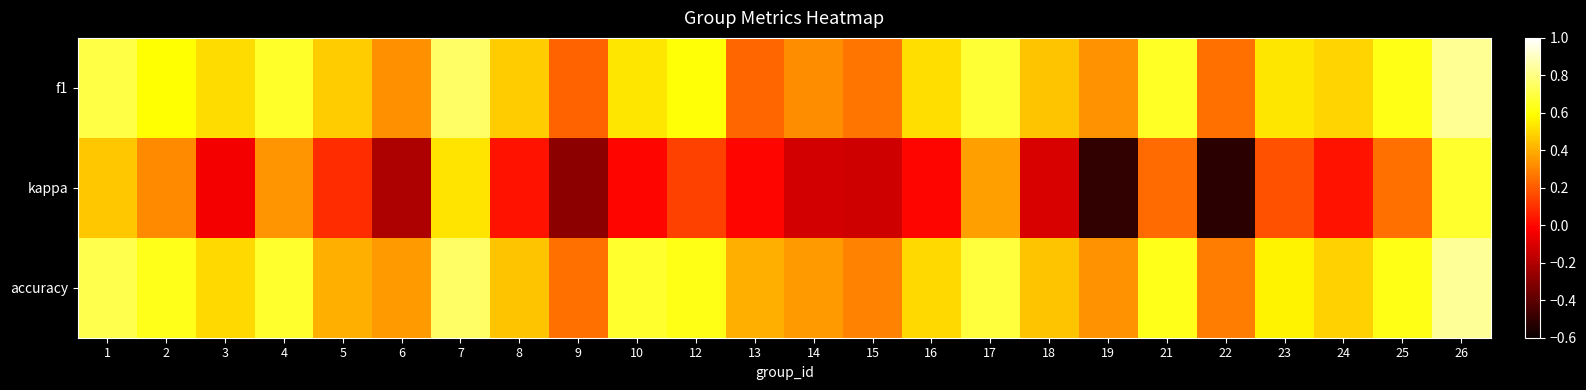

Reading right to left, transcribe all the data shown in this chart.

f1: 26=0.8	25=0.6	24=0.5	23=0.5	22=0.3	21=0.7	19=0.3	18=0.5	17=0.7	16=0.5	15=0.3	14=0.3	13=0.2	12=0.6	10=0.5	9=0.2	8=0.5	7=0.8	6=0.3	5=0.5	4=0.7	3=0.5	2=0.6	1=0.7
kappa: 26=0.7	25=0.2	24=0.0	23=0.2	22=-0.5	21=0.2	19=-0.5	18=-0.1	17=0.4	16=0.0	15=-0.1	14=-0.1	13=0.0	12=0.1	10=0.0	9=-0.3	8=0.0	7=0.5	6=-0.2	5=0.1	4=0.3	3=-0.0	2=0.3	1=0.5
accuracy: 26=0.8	25=0.6	24=0.5	23=0.6	22=0.3	21=0.6	19=0.3	18=0.5	17=0.7	16=0.5	15=0.3	14=0.4	13=0.4	12=0.6	10=0.7	9=0.2	8=0.5	7=0.8	6=0.4	5=0.4	4=0.7	3=0.5	2=0.6	1=0.7